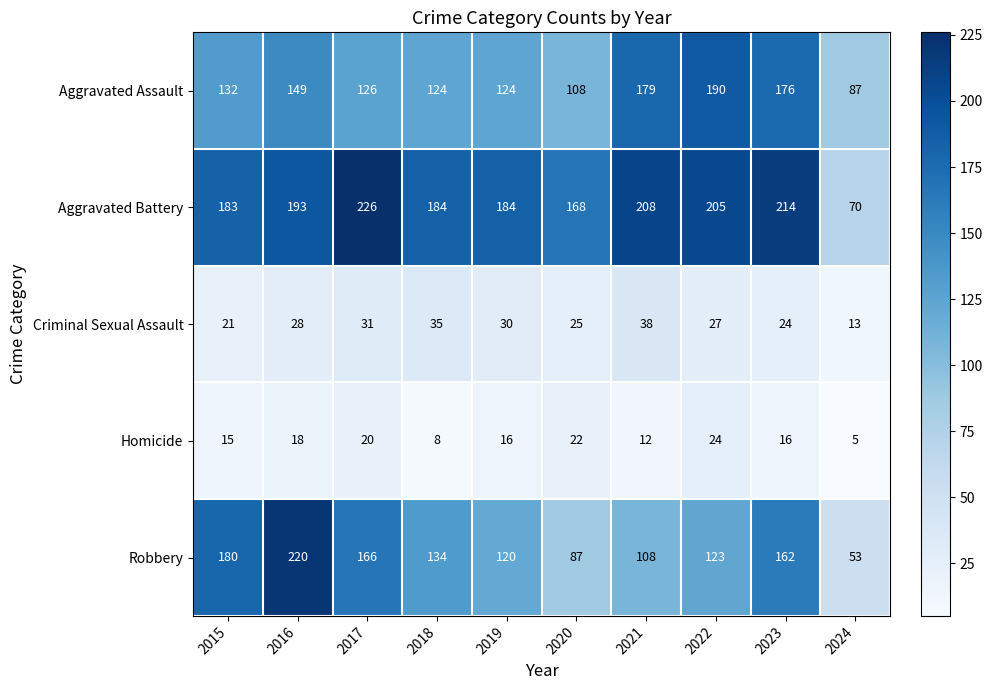

At which label is Robbery closest to 136?

2018